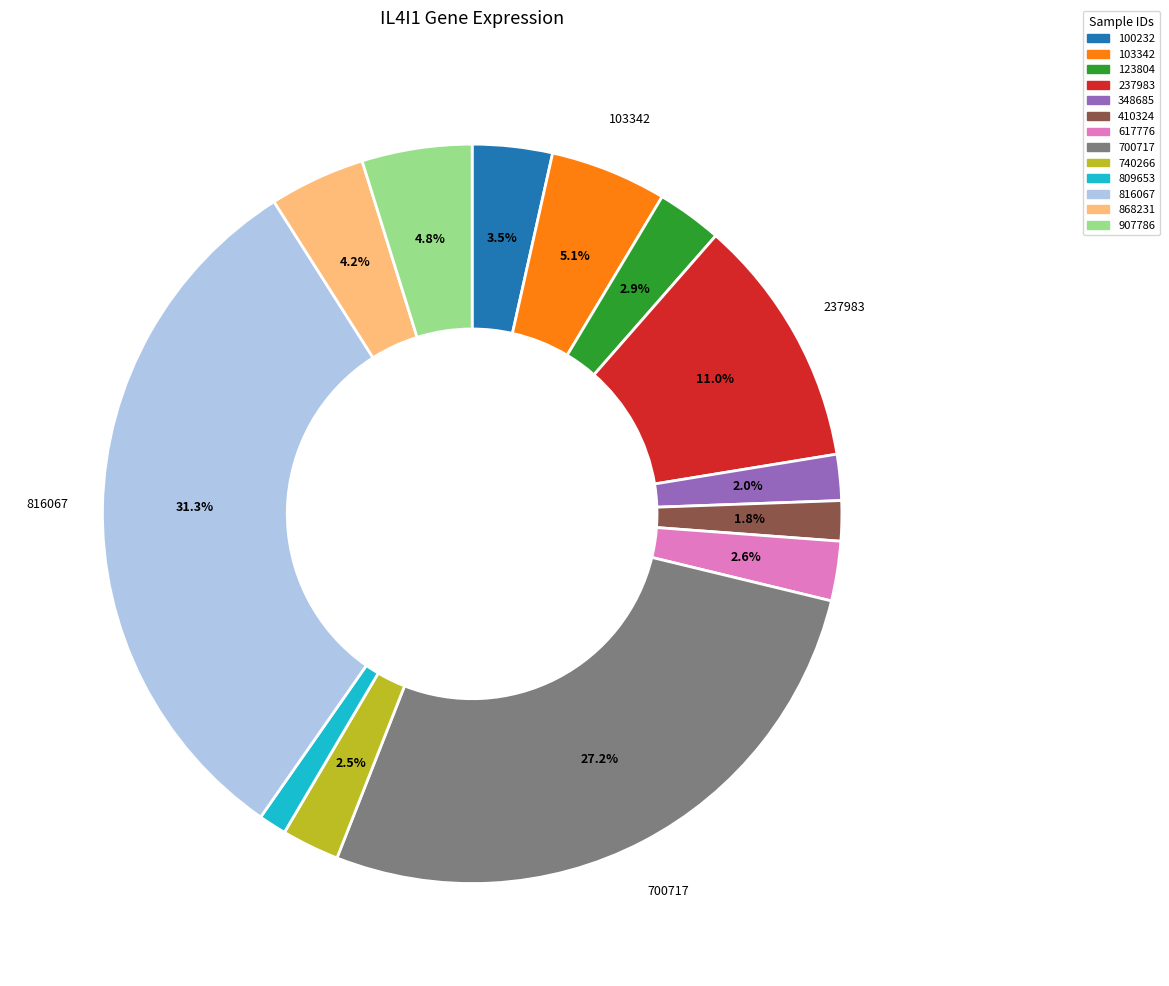

What is the total percentage of 740266 and 348685?

4.5%